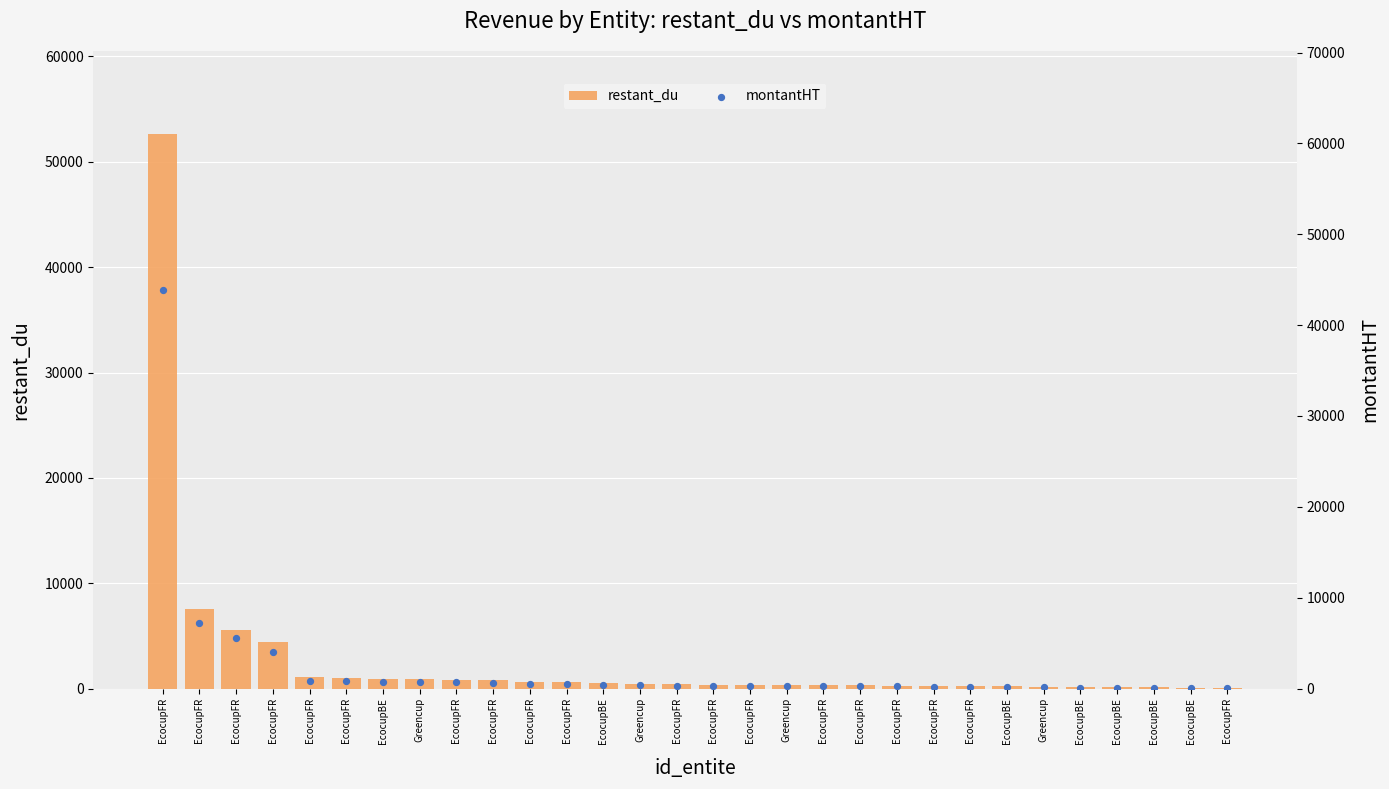

Which series has the largest Y range (max minus min)?

restant_du